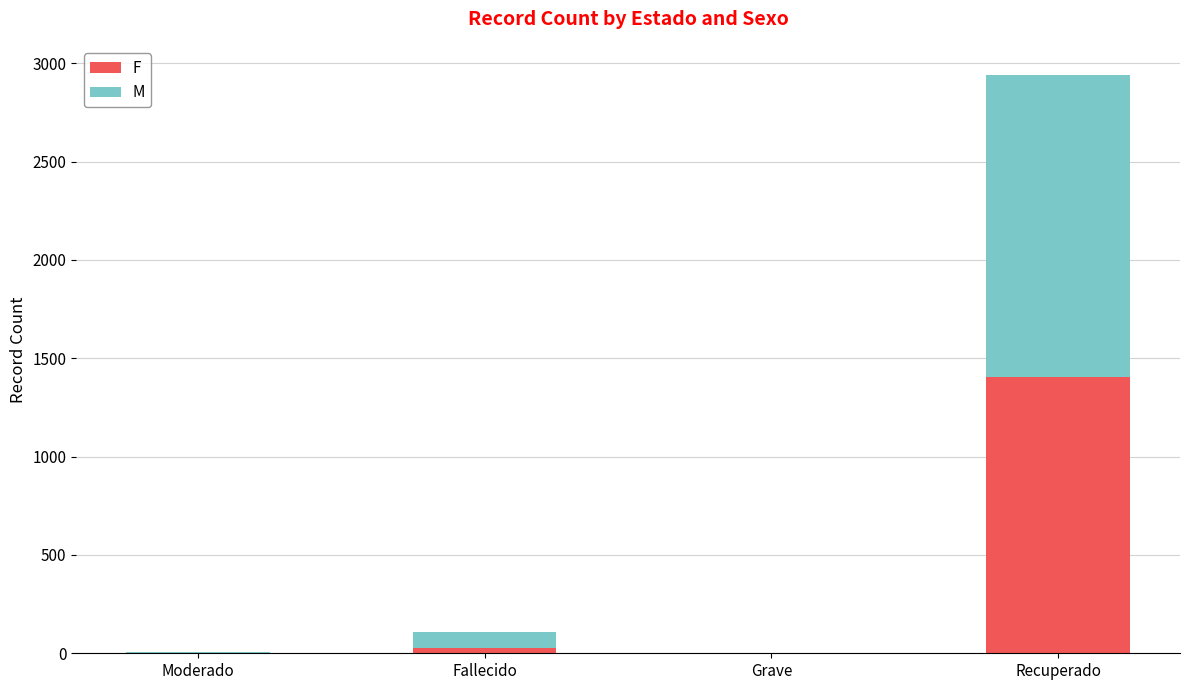

At which category is the sum across all series the highest?

Recuperado